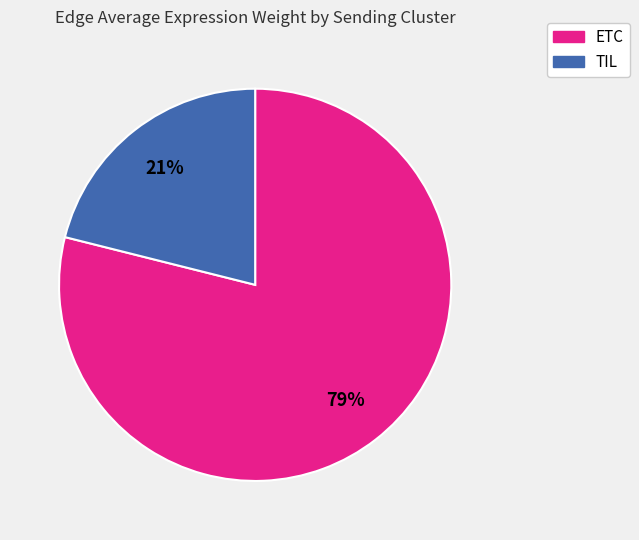

Which category has the biggest portion of the pie?

ETC